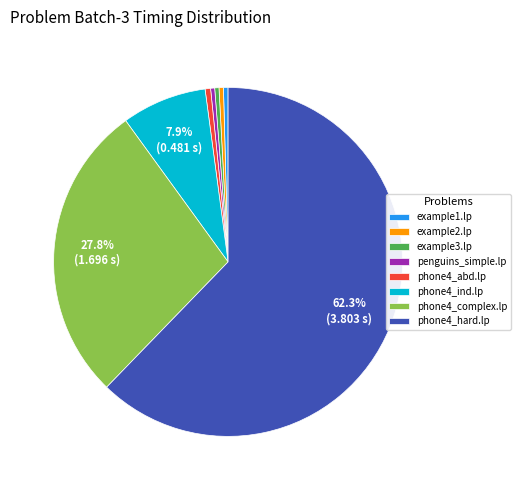

Between phone4_complex.lp and phone4_hard.lp, which is larger?

phone4_hard.lp